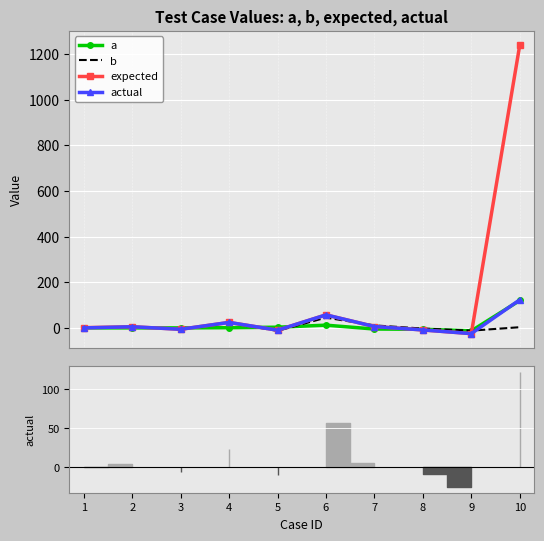

How many values in the expected series are below 5?

5